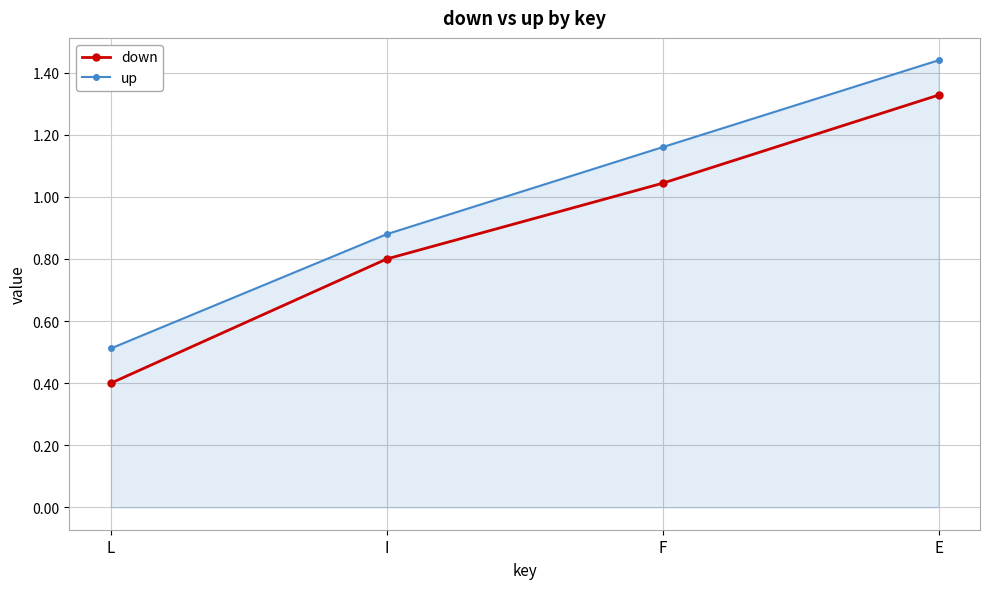

True or false: up and down intersect in this chart.

False